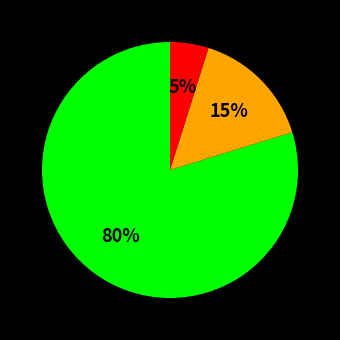

To the nearest percent, what is the average slice percentage?

33%